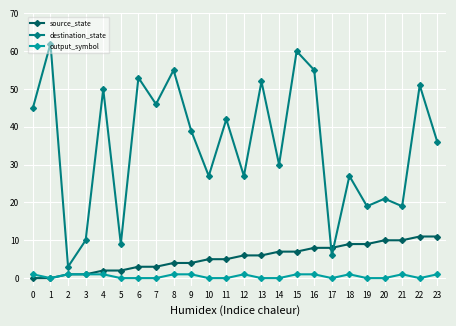

Reading left to right, extract all data points from this chart.

source_state: 0	0	1	1	2	2	3	3	4	4	5	5	6	6	7	7	8	8	9	9	10	10	11	11
destination_state: 45	62	3	10	50	9	53	46	55	39	27	42	27	52	30	60	55	6	27	19	21	19	51	36
output_symbol: 1	0	1	1	1	0	0	0	1	1	0	0	1	0	0	1	1	0	1	0	0	1	0	1